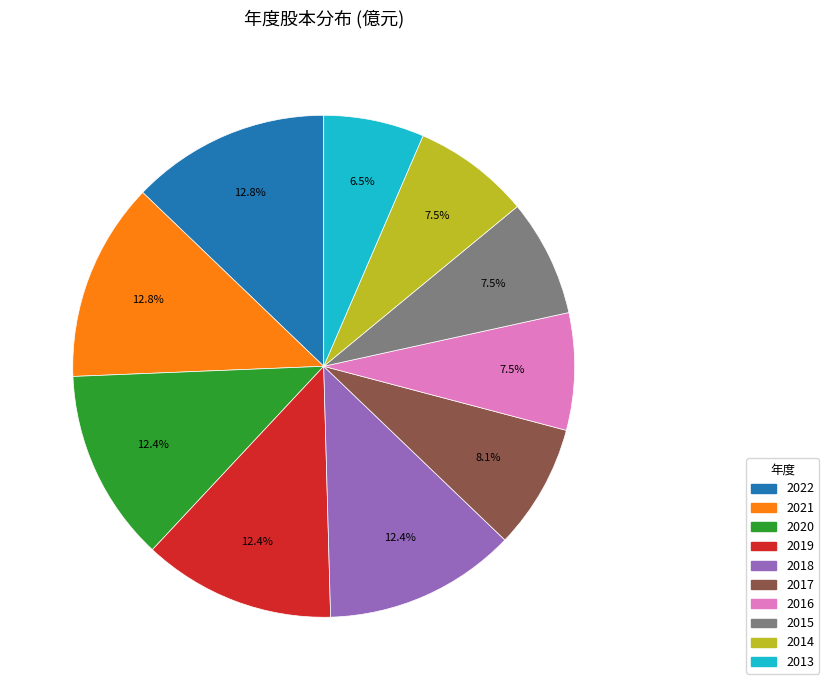

What is the smallest slice in the pie chart?

2013